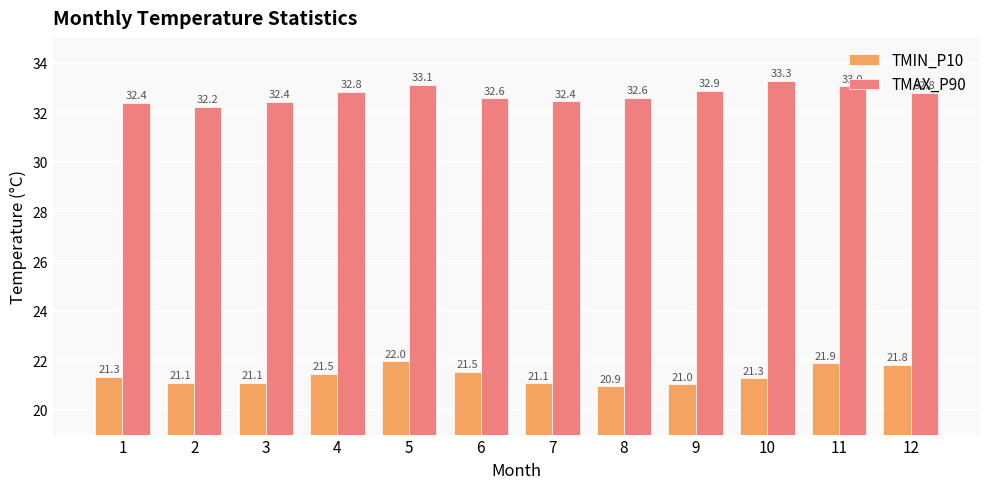

Does the chart contain any negative values?

No